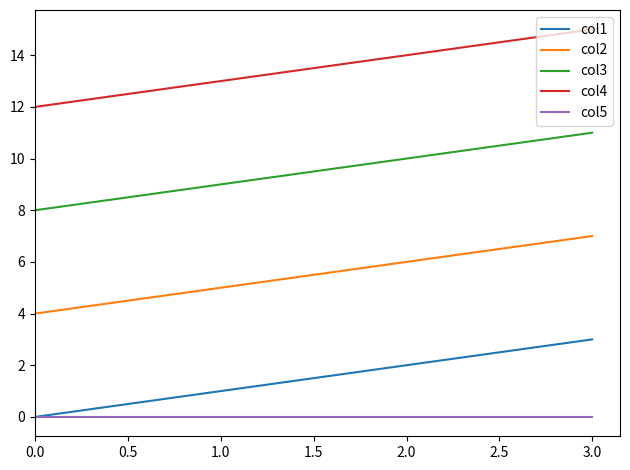

What is the difference between the second highest and second lowest values in the col4 series?

1